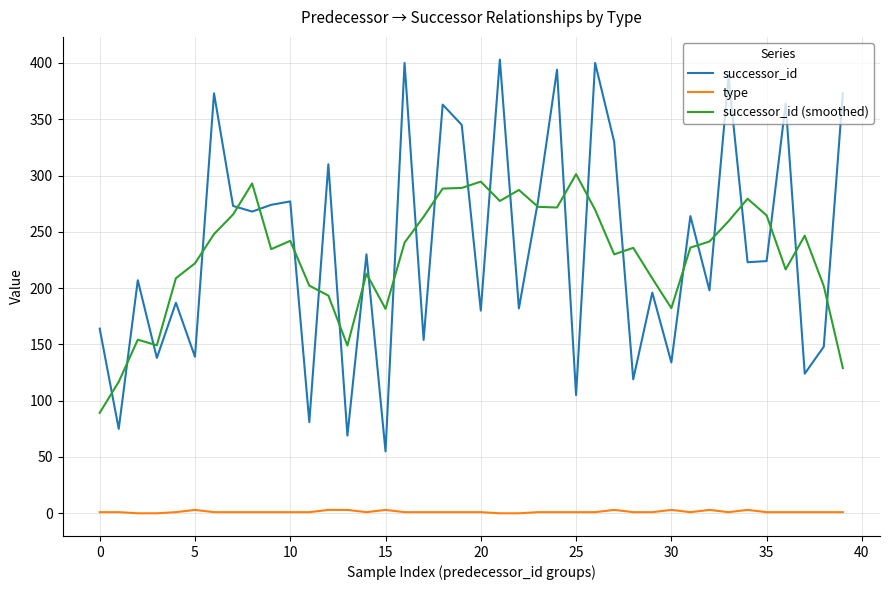

Count the type values in the range 1 to 2.

28